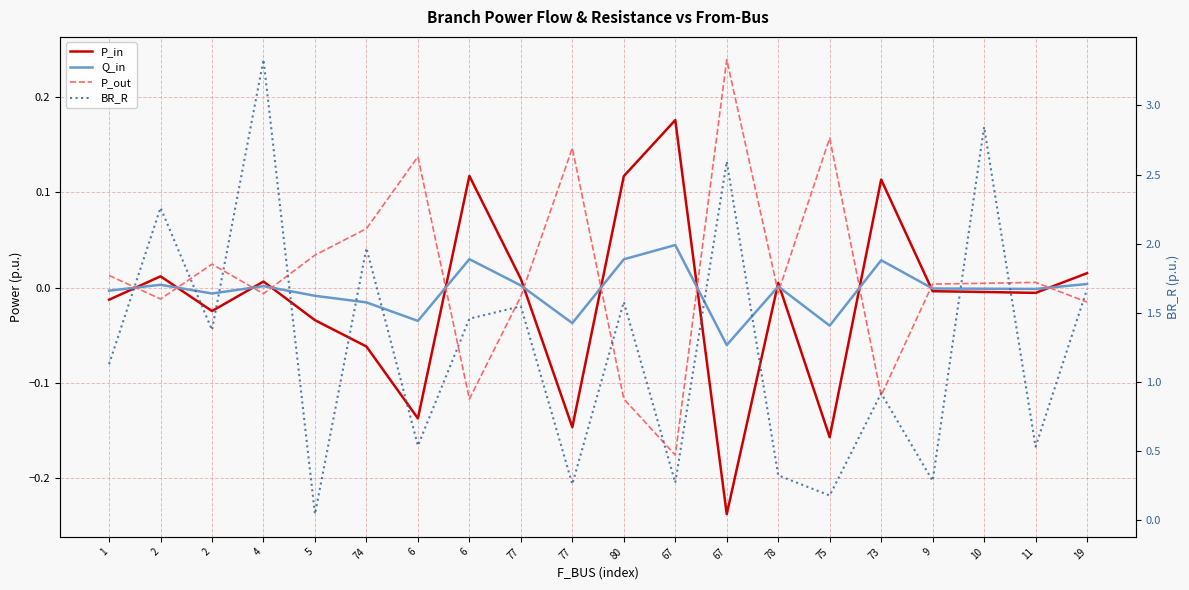

Between 67 and 78, which series saw the biggest shift?

BR_R